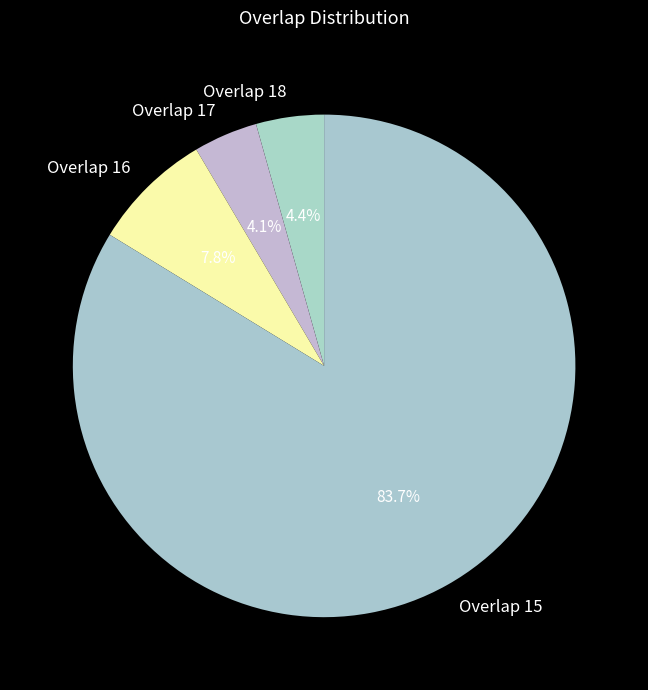

Which slice is the largest?

Overlap 15